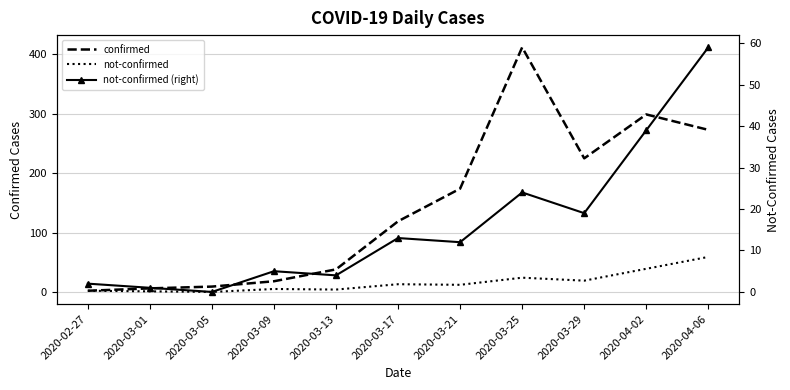

True or false: confirmed and not-confirmed (right) cross at least once.

False